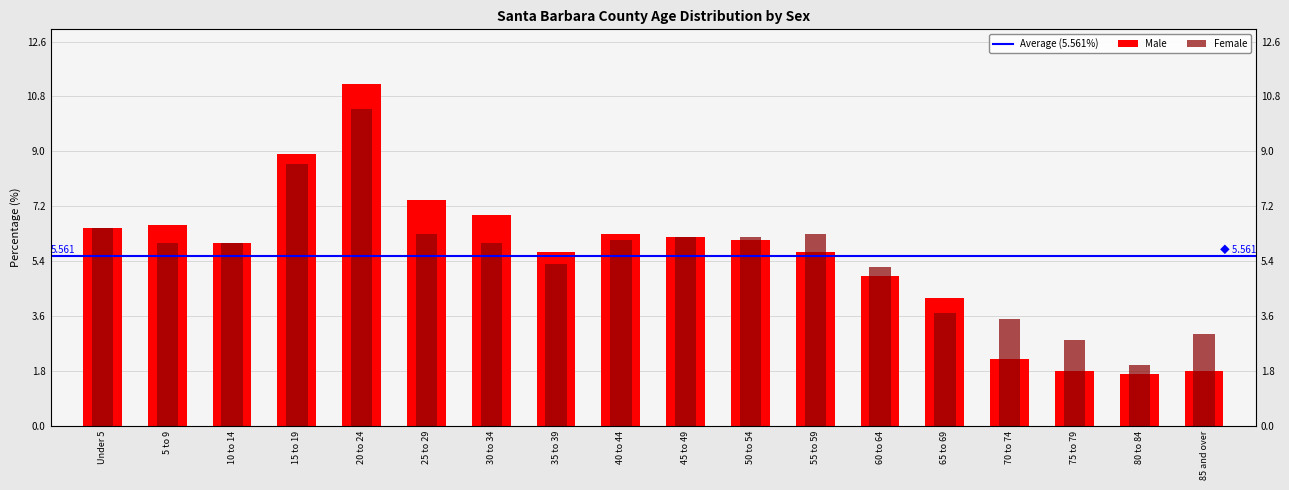

Is it true that Male equals 1.8 at 85 and over?

True